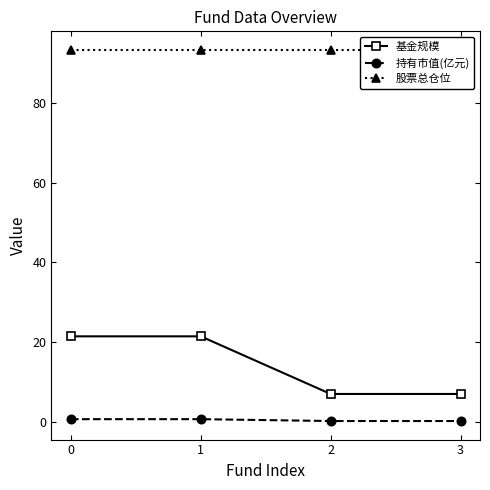

Does the chart display data point markers on the line(s)?

Yes